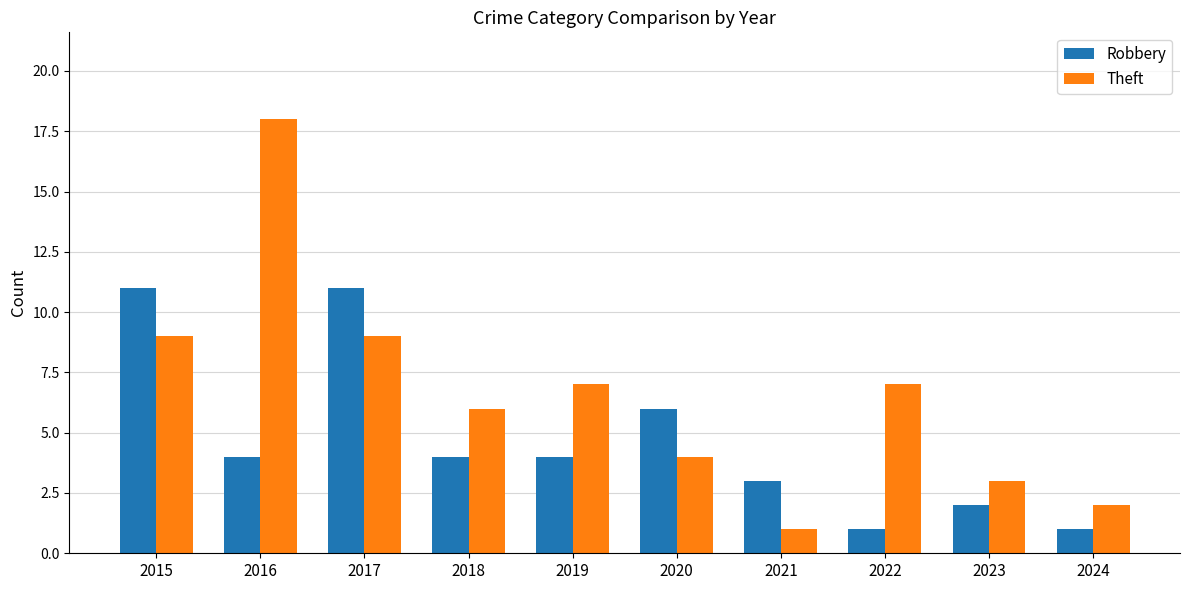

What is the approximate value of Robbery at 2022?

1